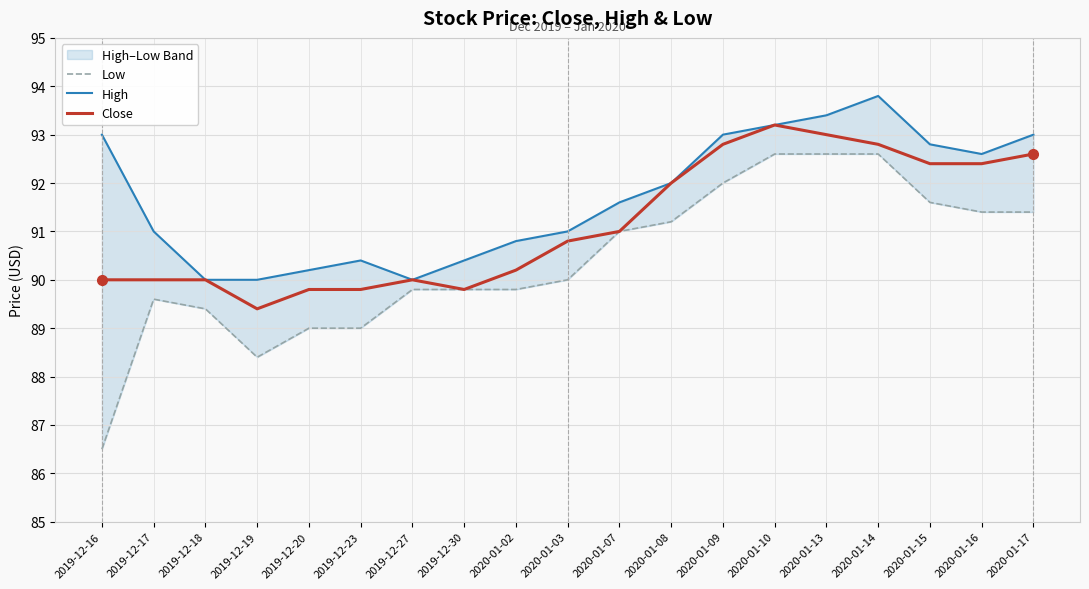

List the labels in order of High value, smallest first.

2019-12-18, 2019-12-19, 2019-12-27, 2019-12-20, 2019-12-23, 2019-12-30, 2020-01-02, 2019-12-17, 2020-01-03, 2020-01-07, 2020-01-08, 2020-01-16, 2020-01-15, 2019-12-16, 2020-01-09, 2020-01-17, 2020-01-10, 2020-01-13, 2020-01-14